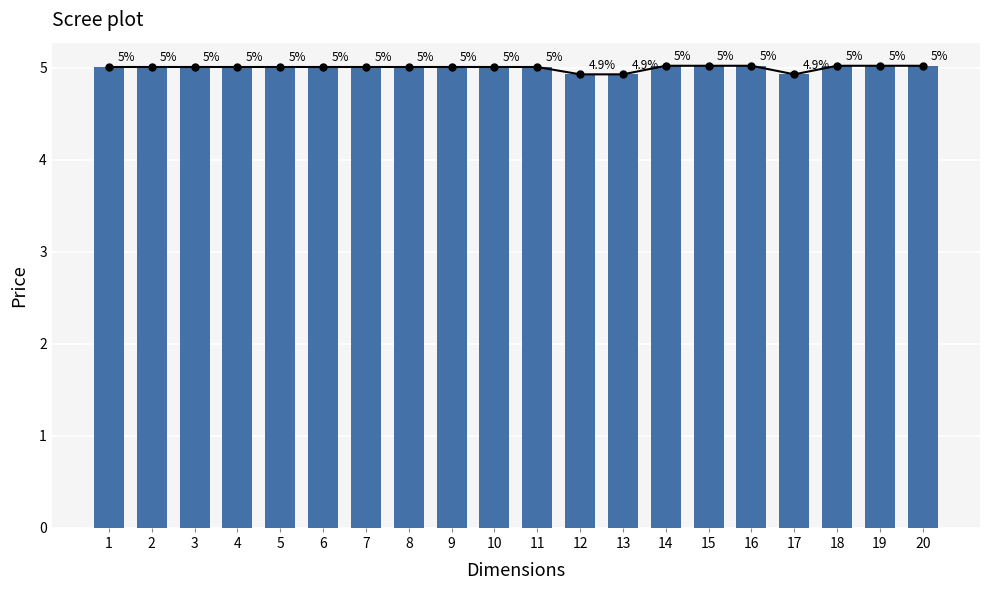

Reading left to right, extract all data points from this chart.

1=5.0	2=5.0	3=5.0	4=5.0	5=5.0	6=5.0	7=5.0	8=5.0	9=5.0	10=5.0	11=5.0	12=4.9	13=4.9	14=5.0	15=5.0	16=5.0	17=4.9	18=5.0	19=5.0	20=5.0